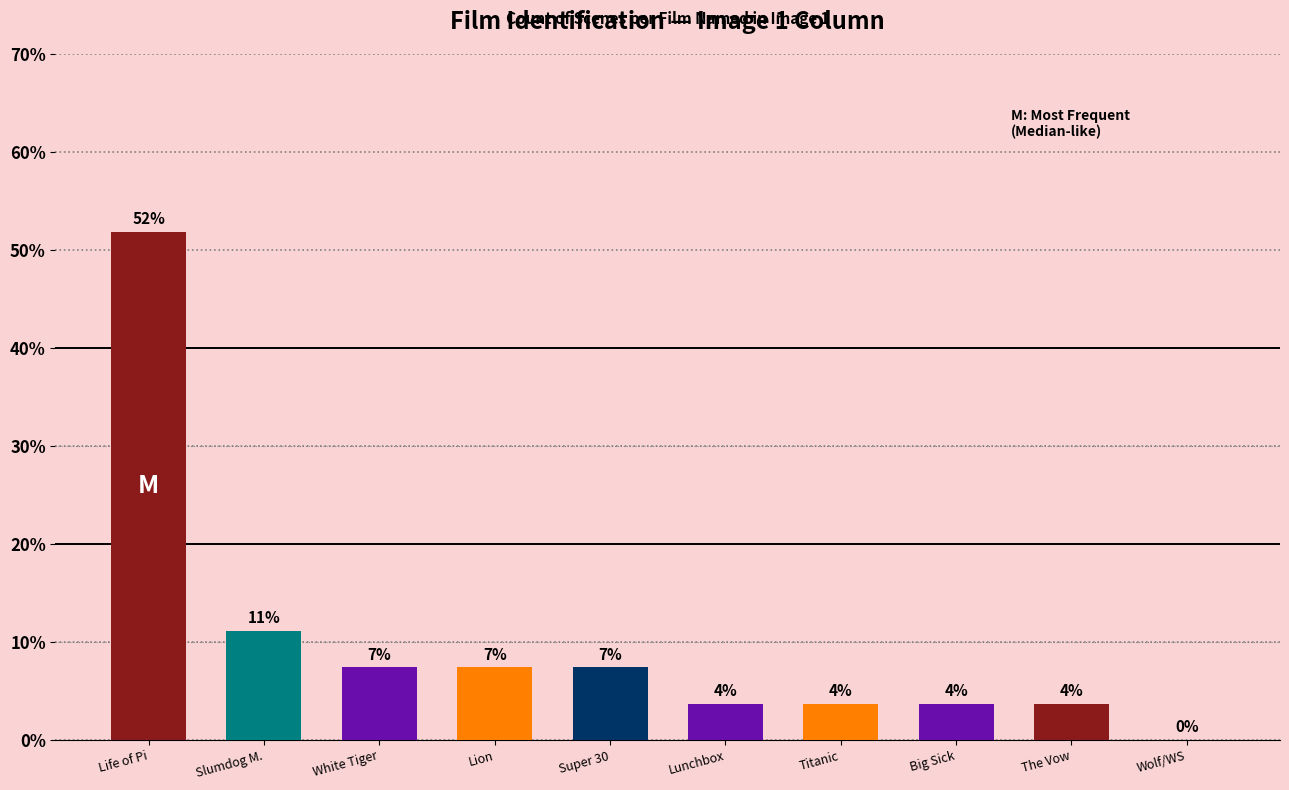

Reading left to right, what are all the values shown in this chart?

51.9	11.1	7.4	7.4	7.4	3.7	3.7	3.7	3.7	0.0